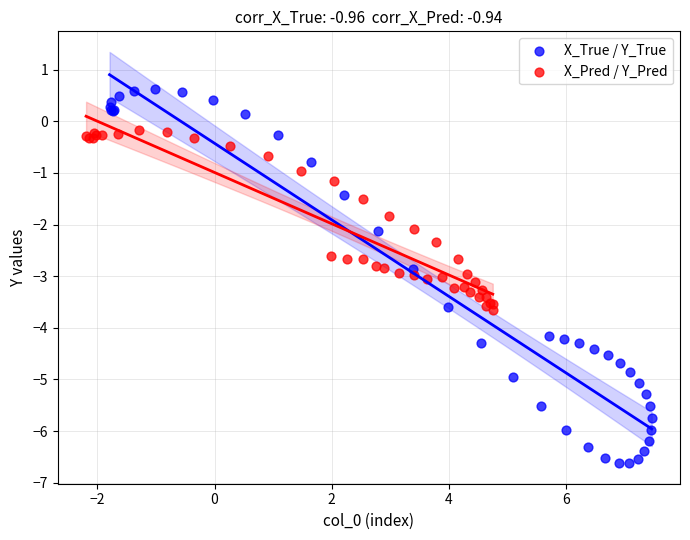

What are all the series names shown in the legend?

X_True / Y_True, X_Pred / Y_Pred